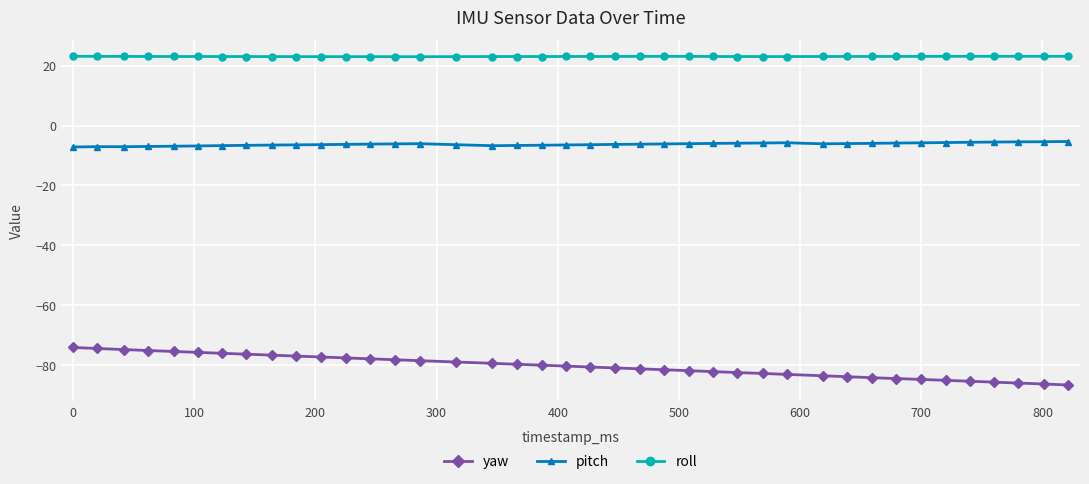

List the series in order of their peak value, highest first.

roll, pitch, yaw